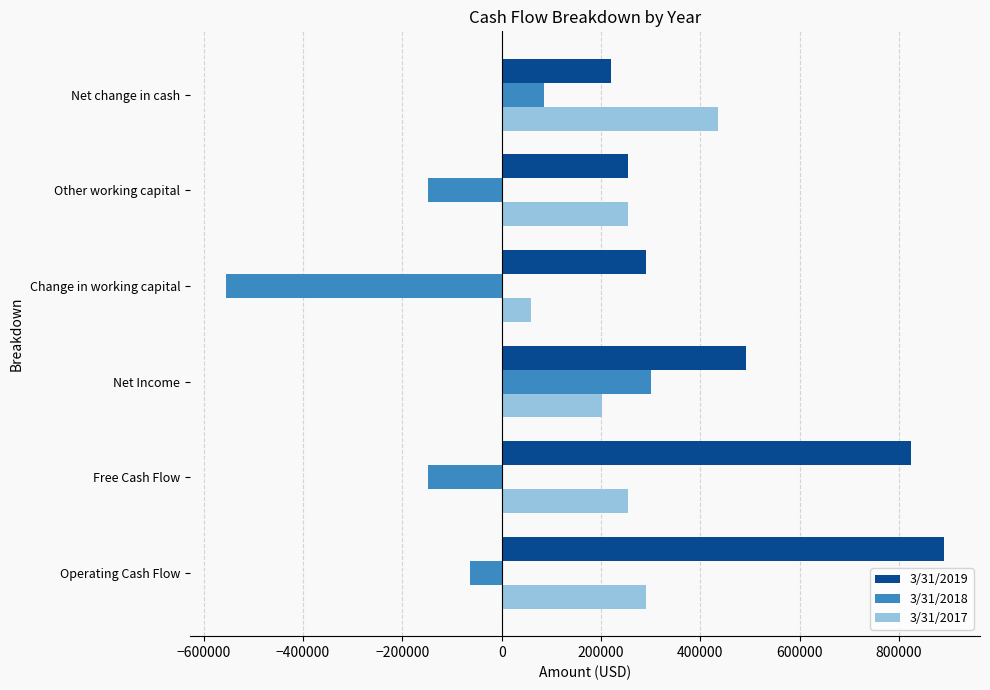

Which series changed the most between Free Cash Flow and Net change in cash?

3/31/2019